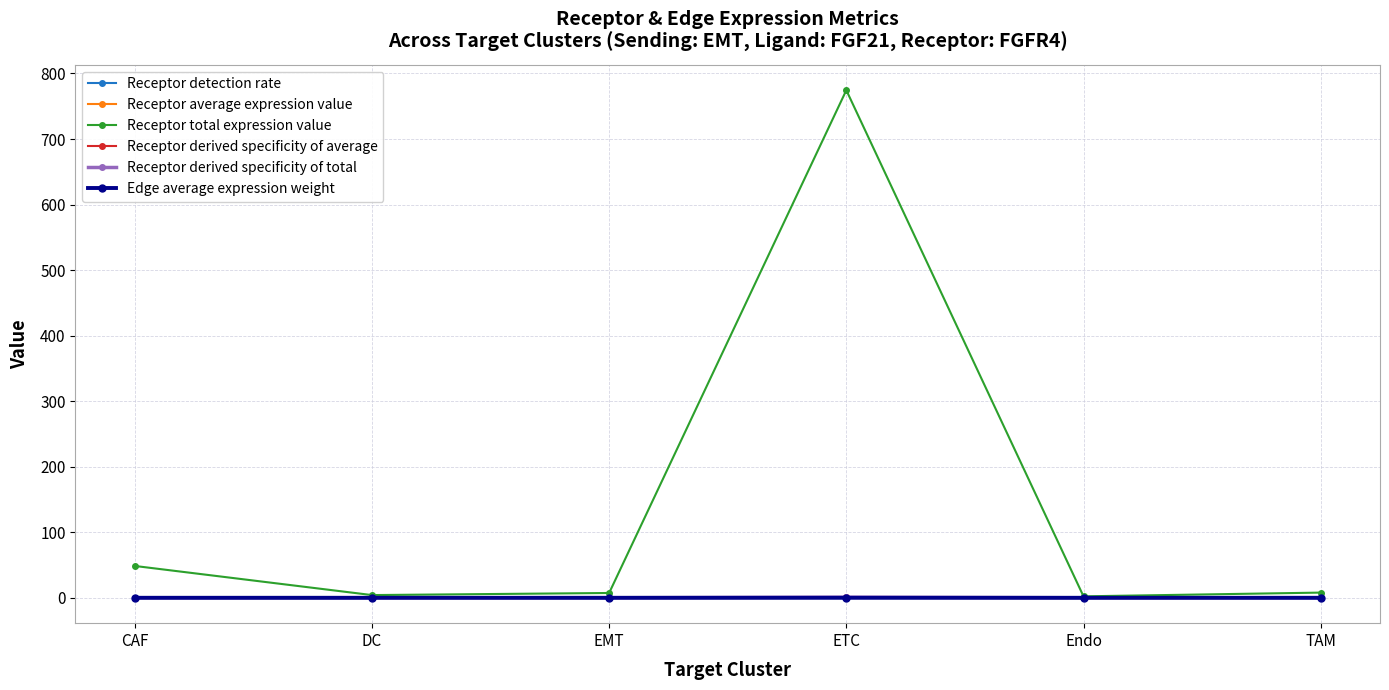

True or false: Receptor derived specificity of total has a value of 0.0 at EMT.

True